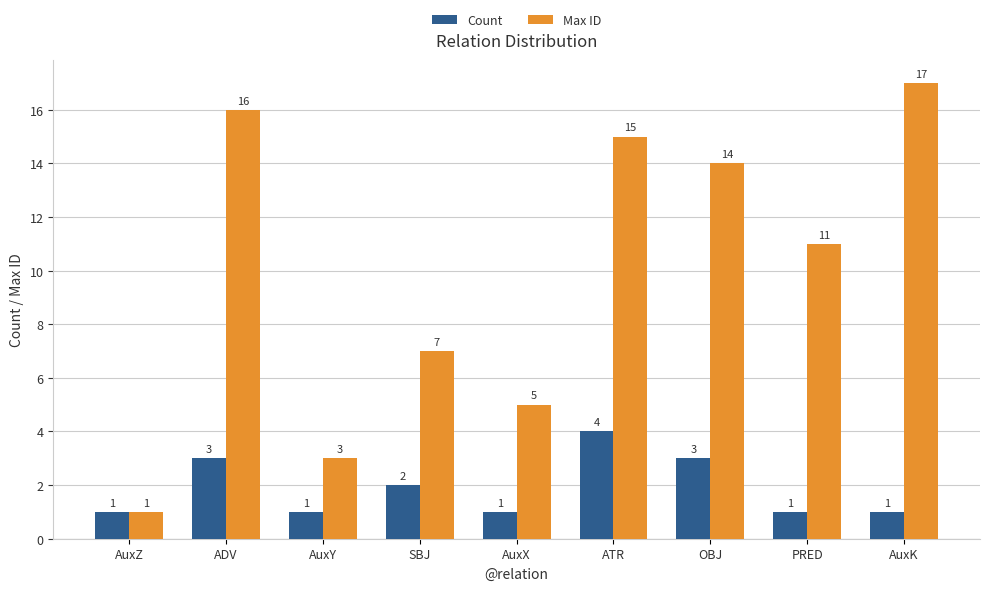

What is the sum of all Count values?

17